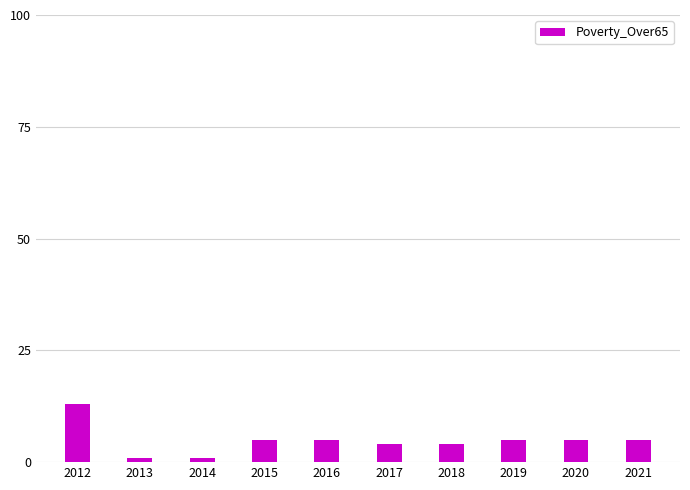

How many data points are less than 5?

4